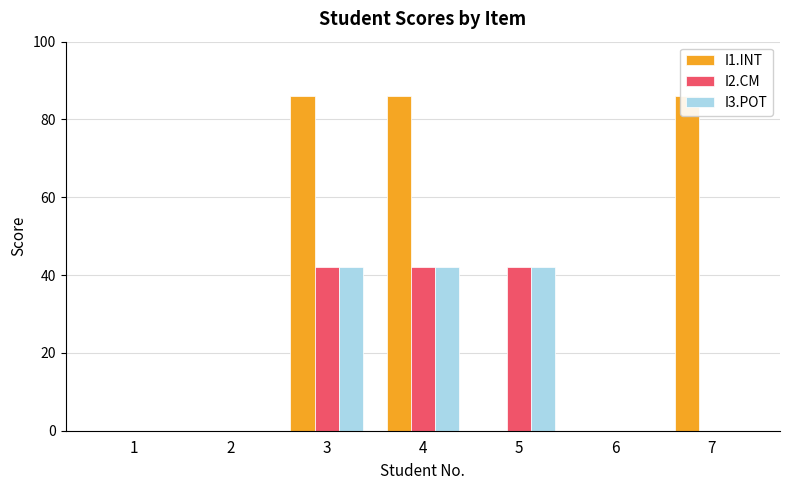

Reading left to right, extract all data points from this chart.

I1.INT: 1=0	2=0	3=86	4=86	5=0	6=0	7=86
I2.CM: 1=0	2=0	3=42	4=42	5=42	6=0	7=0
I3.POT: 1=0	2=0	3=42	4=42	5=42	6=0	7=0